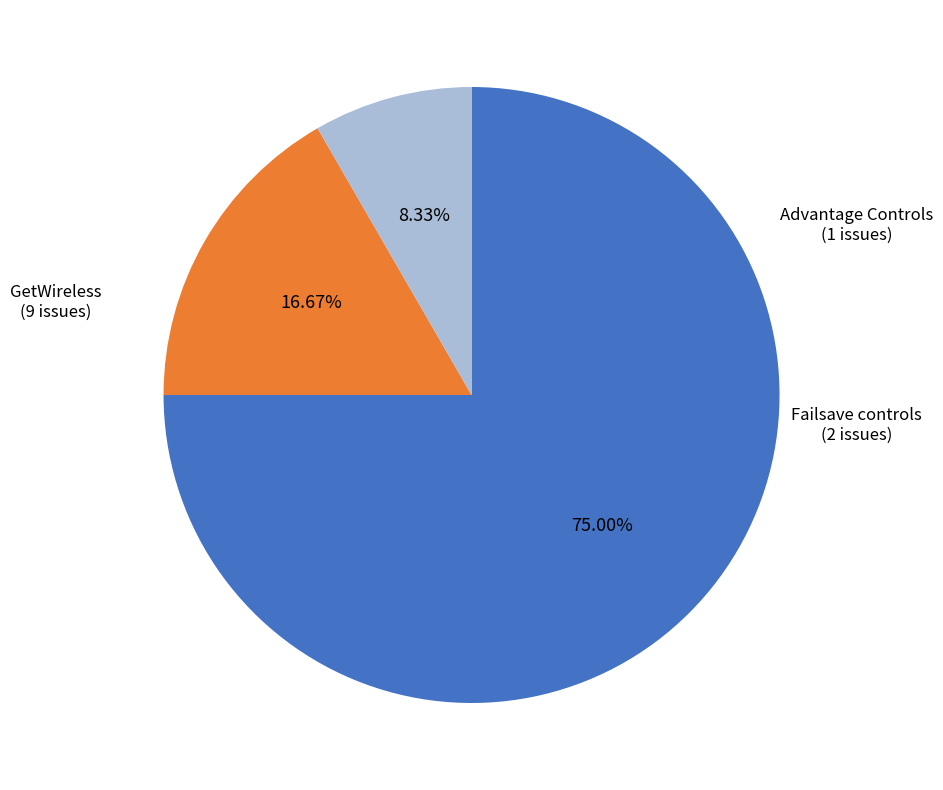

To the nearest percent, what is the combined percentage of GetWireless and Advantage Controls?

83%